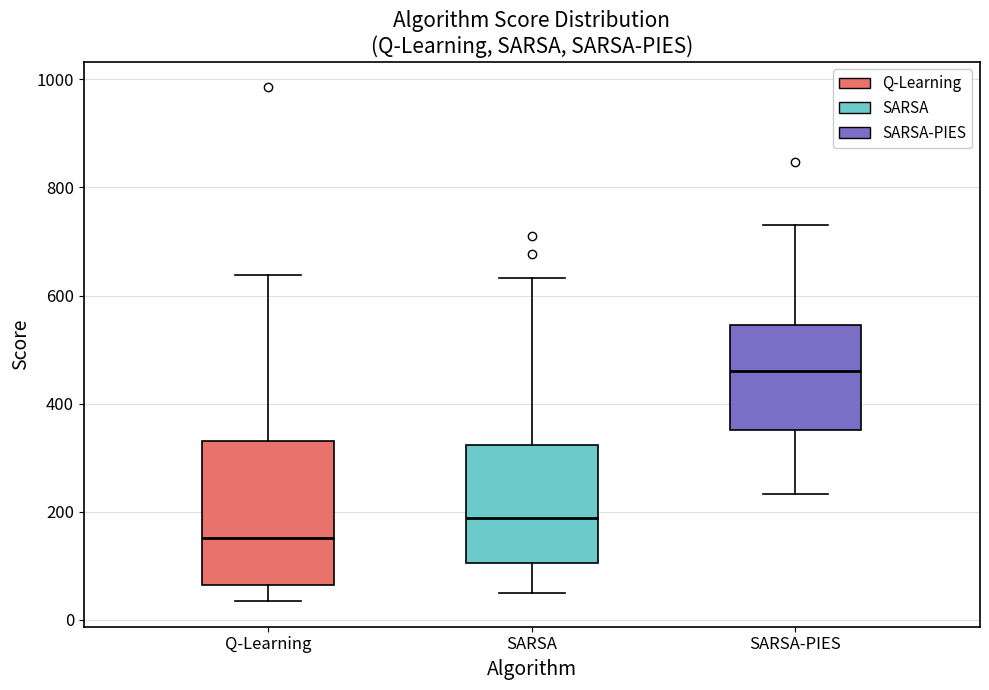

Which box has the lowest median line?

Q-Learning